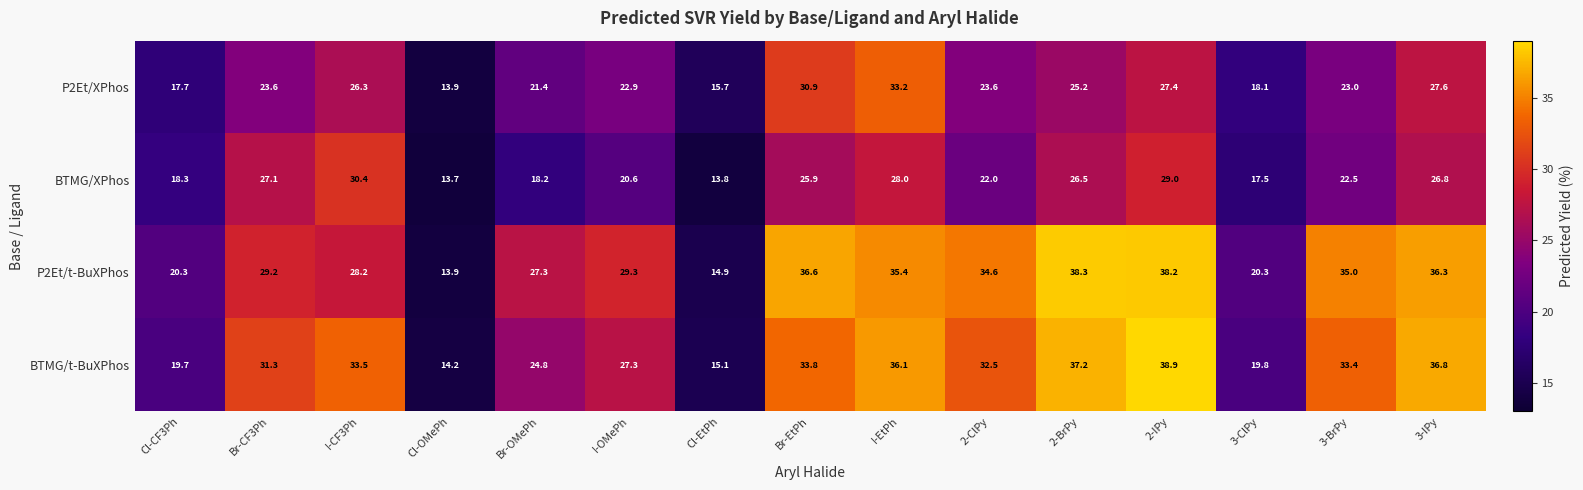

How many data points in P2Et/XPhos are less than 23?

6